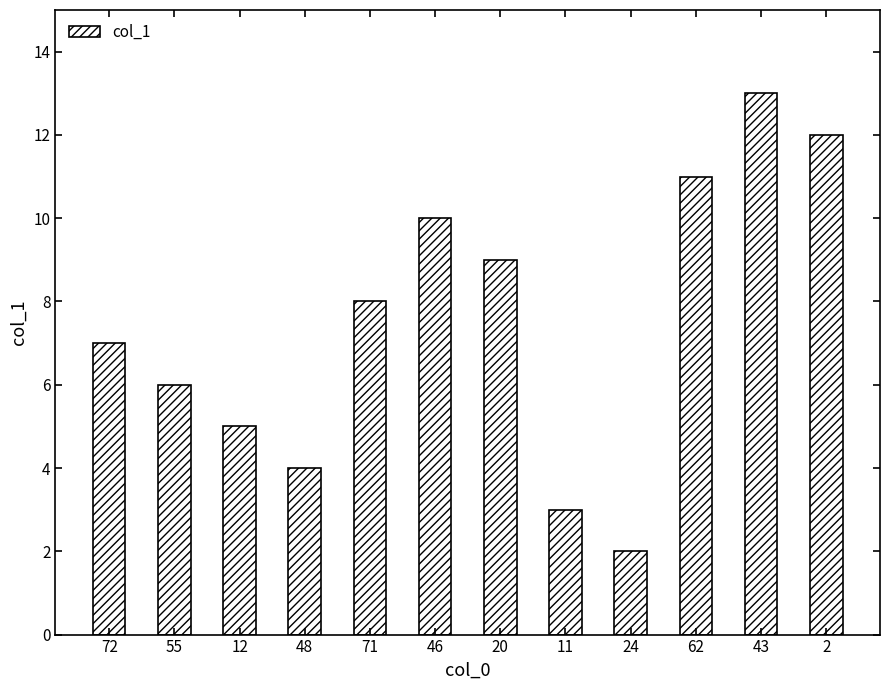

True or false: the data shows 5 at 12.

True